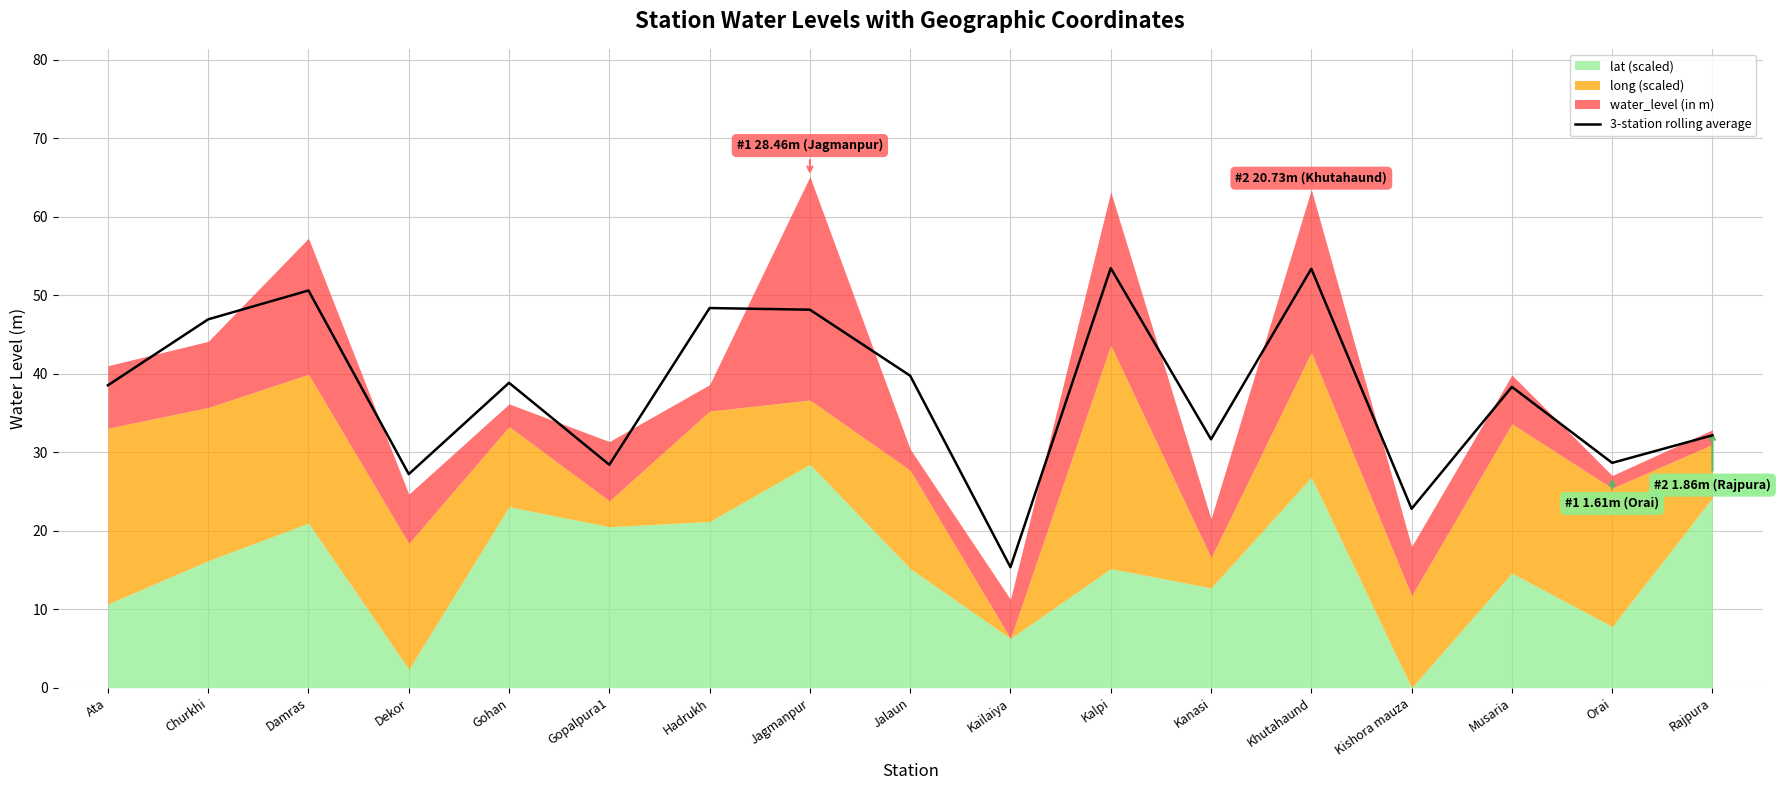

Reading left to right, what are all the values shown in this chart?

Ata=38.5	Churkhi=46.9	Damras=50.6	Dekor=27.2	Gohan=38.8	Gopalpura1=28.4	Hadrukh=48.4	Jagmanpur=48.2	Jalaun=39.8	Kailaiya=15.4	Kalpi=53.5	Kanasi=31.7	Khutahaund=53.4	Kishora mauza=22.8	Musaria=38.3	Orai=28.7	Rajpura=32.2